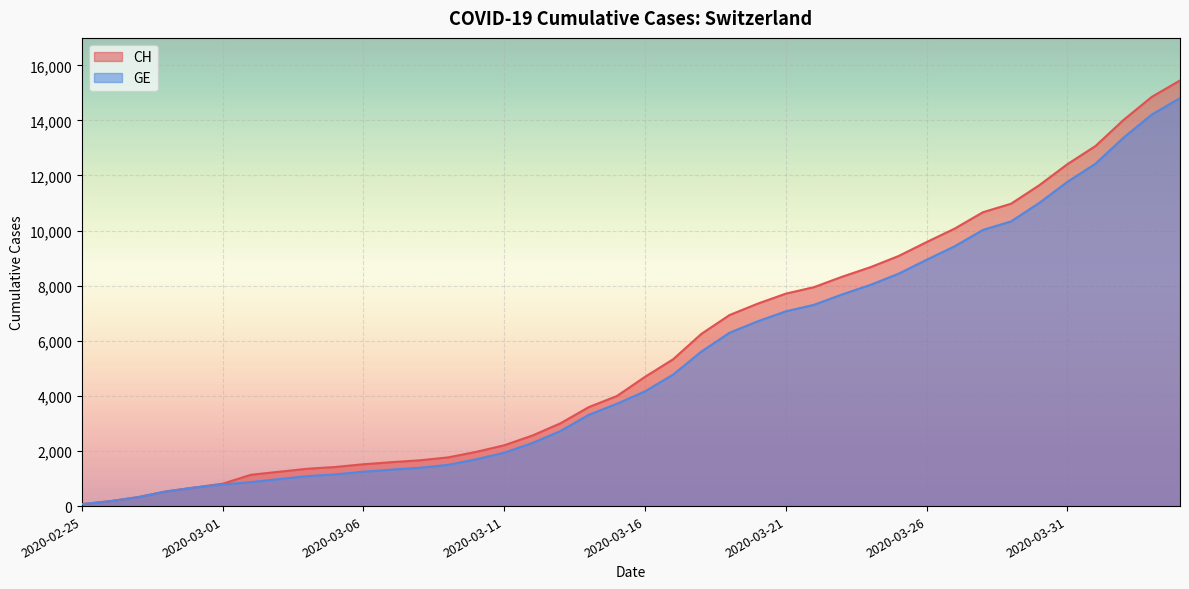

Reading left to right, list all the values displayed in this chart.

CH: 2020-02-25=72	2020-02-26=178	2020-02-27=326	2020-02-28=534	2020-02-29=674	2020-03-01=813	2020-03-02=1136	2020-03-03=1246	2020-03-04=1355	2020-03-05=1420	2020-03-06=1519	2020-03-07=1594	2020-03-08=1662	2020-03-09=1767	2020-03-10=1968	2020-03-11=2208	2020-03-12=2561	2020-03-13=3007	2020-03-14=3592	2020-03-15=3995	2020-03-16=4692	2020-03-17=5331	2020-03-18=6250	2020-03-19=6934	2020-03-20=7348	2020-03-21=7711	2020-03-22=7947	2020-03-23=8325	2020-03-24=8670	2020-03-25=9075	2020-03-26=9583	2020-03-27=10074	2020-03-28=10667	2020-03-29=10976	2020-03-30=11646	2020-03-31=12410	2020-04-01=13071	2020-04-02=14022	2020-04-03=14856	2020-04-04=15450
GE: 2020-02-25=72	2020-02-26=178	2020-02-27=326	2020-02-28=534	2020-02-29=674	2020-03-01=783	2020-03-02=871	2020-03-03=980	2020-03-04=1087	2020-03-05=1152	2020-03-06=1248	2020-03-07=1323	2020-03-08=1391	2020-03-09=1496	2020-03-10=1697	2020-03-11=1937	2020-03-12=2290	2020-03-13=2726	2020-03-14=3311	2020-03-15=3714	2020-03-16=4165	2020-03-17=4774	2020-03-18=5608	2020-03-19=6292	2020-03-20=6706	2020-03-21=7069	2020-03-22=7305	2020-03-23=7683	2020-03-24=8028	2020-03-25=8433	2020-03-26=8941	2020-03-27=9432	2020-03-28=10025	2020-03-29=10334	2020-03-30=11004	2020-03-31=11768	2020-04-01=12429	2020-04-02=13380	2020-04-03=14214	2020-04-04=14808